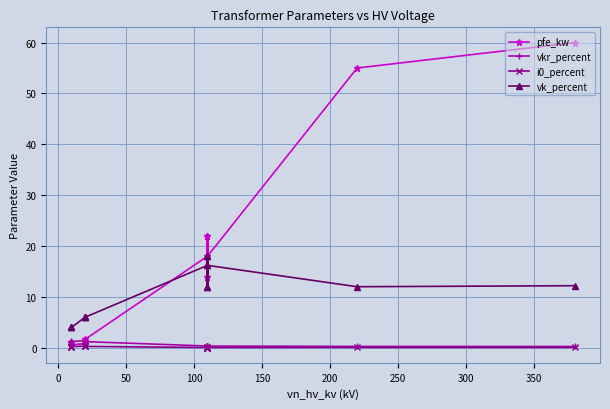

Reading right to left, what are all the values shown in this chart?

pfe_kw: 60.0	55.0	18.0	14.0	22.0	14.0	22.0	18.0	1.6	1.4	0.8	0.6	1.2	0.9
vkr_percent: 0.2	0.3	0.3	0.4	0.3	0.4	0.3	0.3	1.2	1.4	1.4	1.2	1.1	1.3
i0_percent: 0.1	0.1	0.1	0.1	0.0	0.1	0.0	0.1	0.3	0.3	0.3	0.2	0.2	0.2
vk_percent: 12.2	12.0	16.2	12.0	18.0	12.0	18.0	16.2	6.0	6.0	6.0	4.0	4.0	4.0